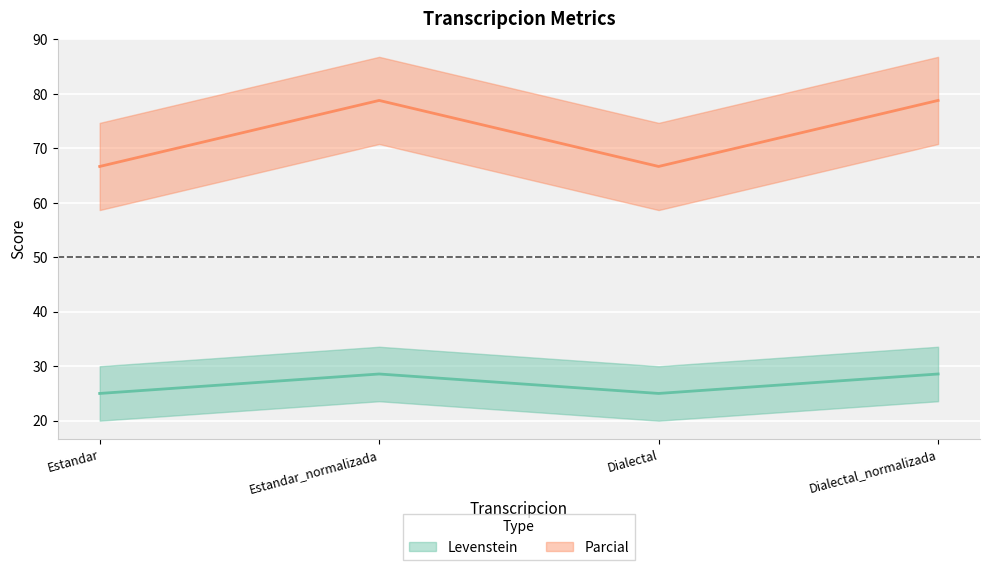

Count the Parcial values in the range 25 to 28.

2